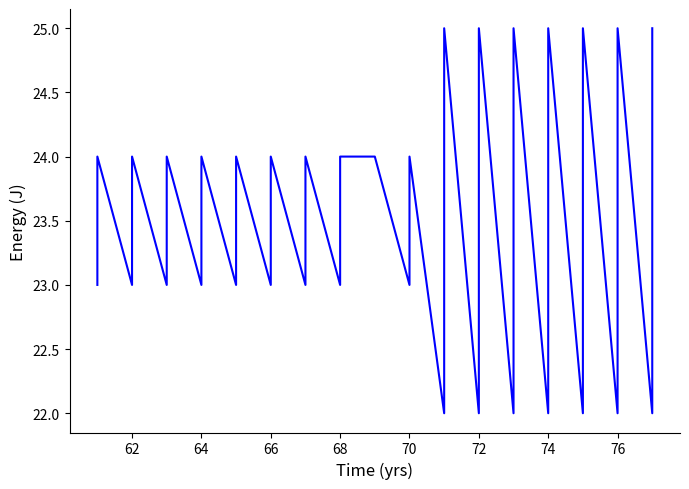

The value at 72 is 22. True or false?

True